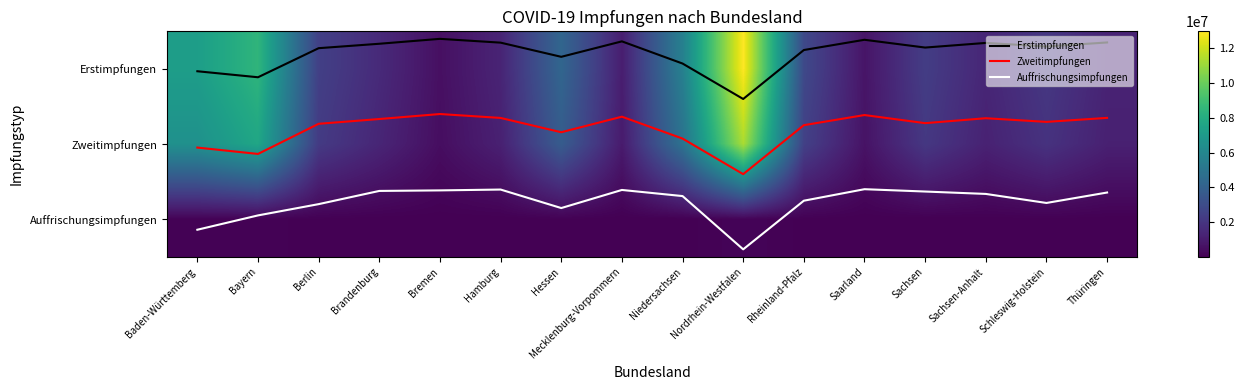

What is the difference between the highest and lowest values at Bremen?

534810.4